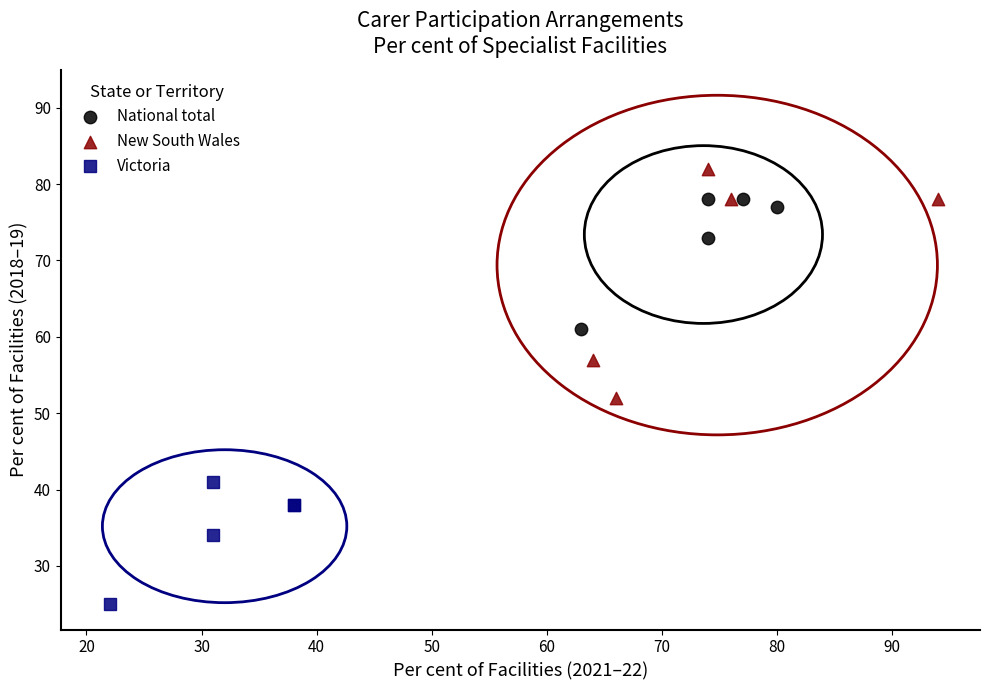

What are all the series names shown in the legend?

National total, New South Wales, Victoria